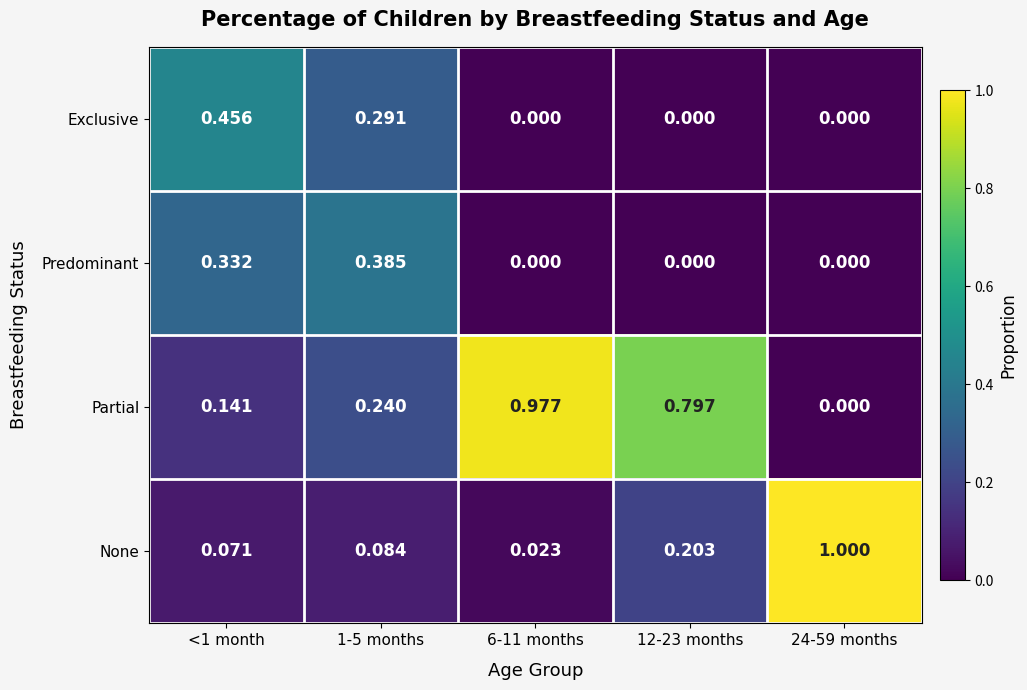

Which series has the largest total across all categories?

Partial